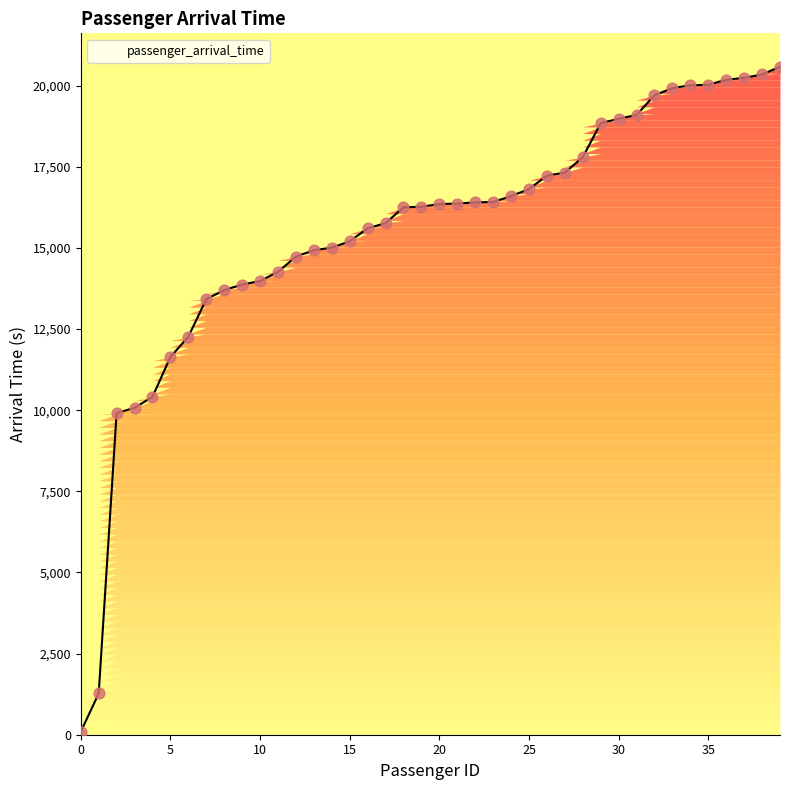

What is the greatest value displayed?

20584